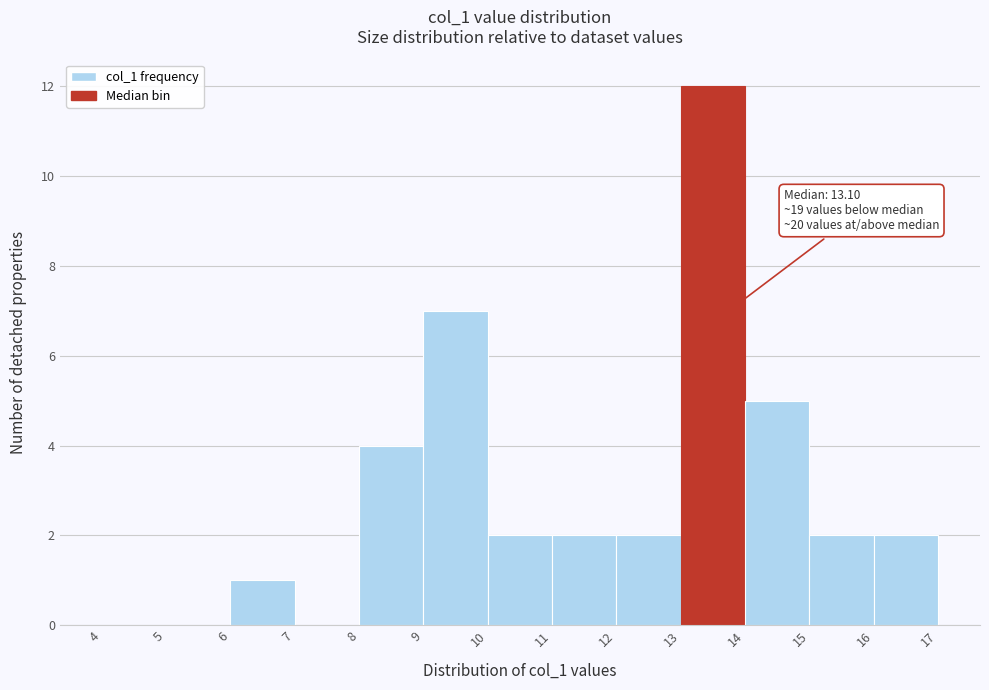

Over which range of the x-axis is the bar tallest?

13 to 14